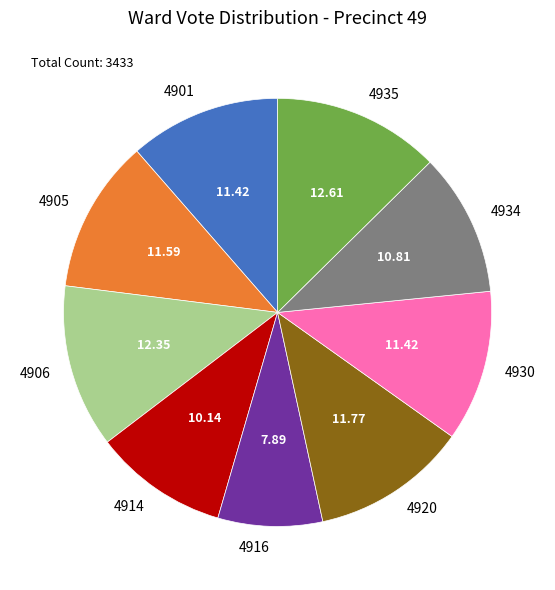

Is there any slice that represents more than half of the pie?

No